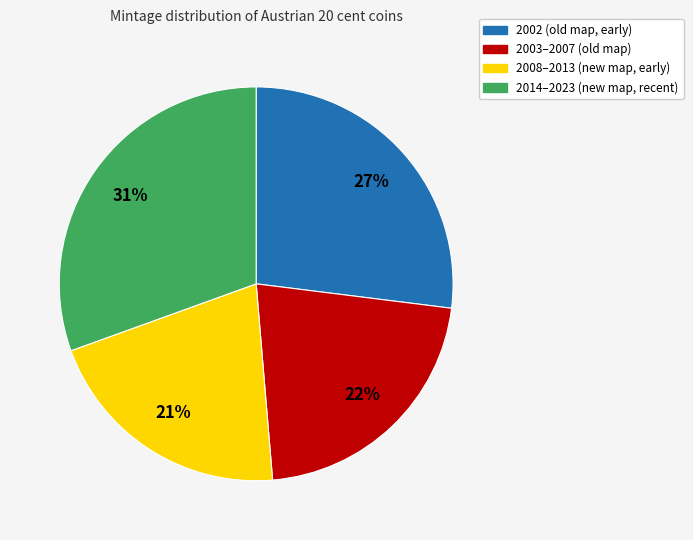

Is there any slice that represents more than half of the pie?

No